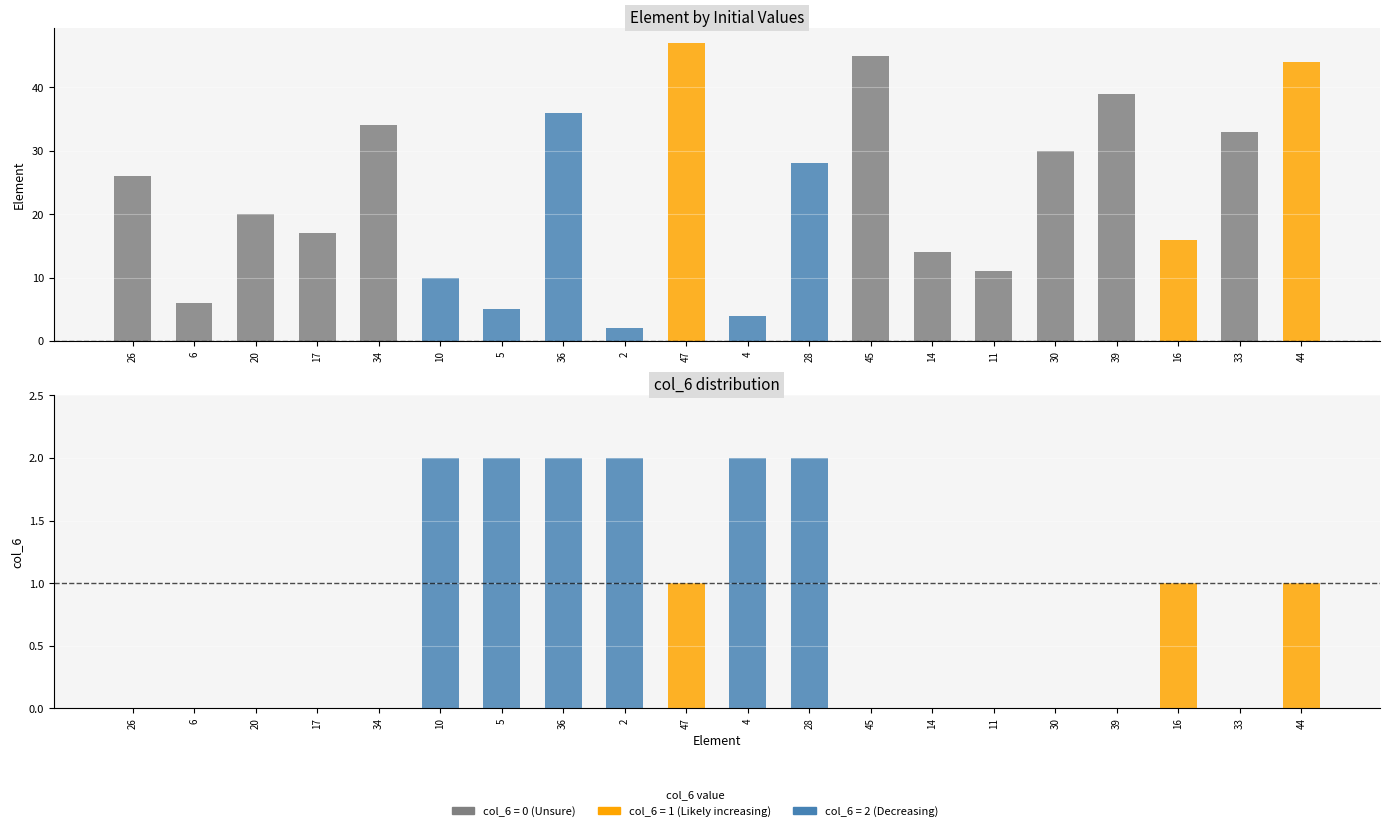

What is the minimum value shown in the chart?

1